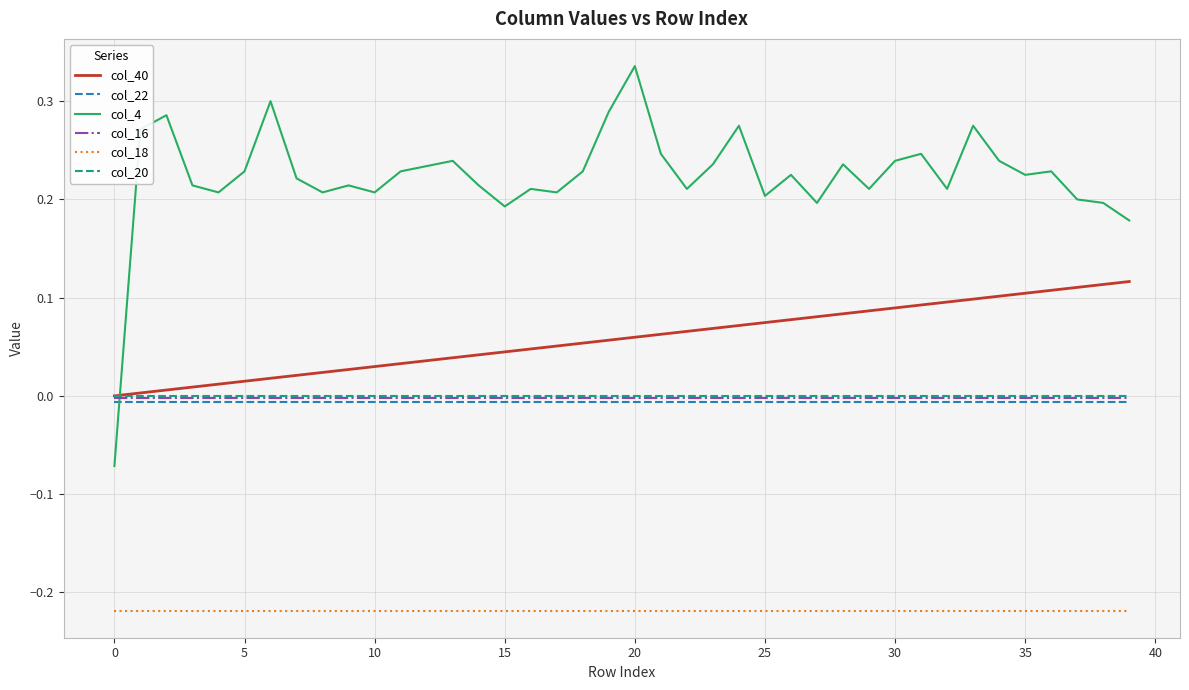

How many series are shown in this chart?

6